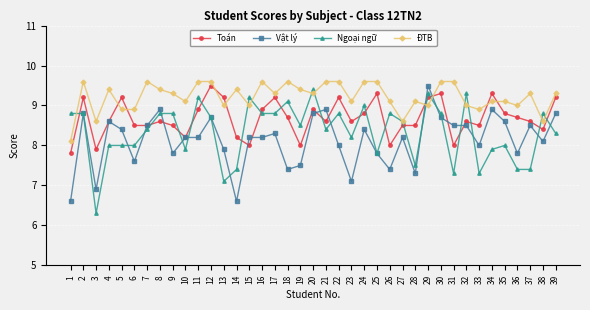

The Ngoại ngữ series shows 15.4 at 17. True or false?

False